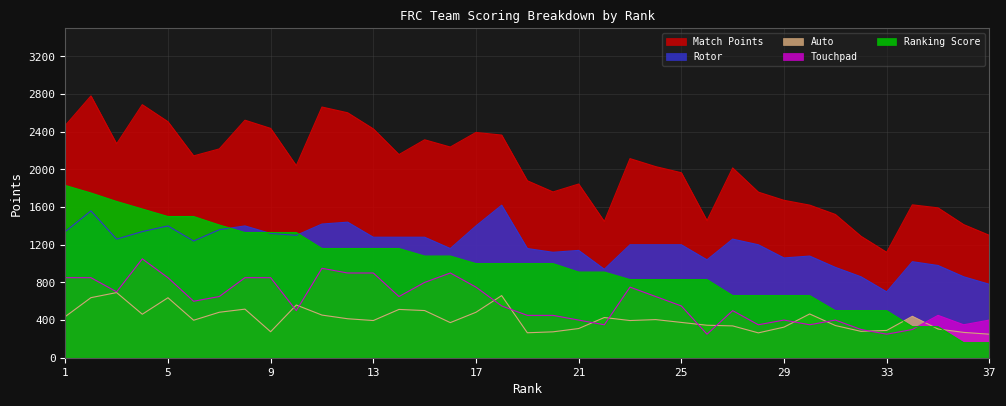

Is the value of Auto at 6 greater than the value of Ranking Score at 30?

No